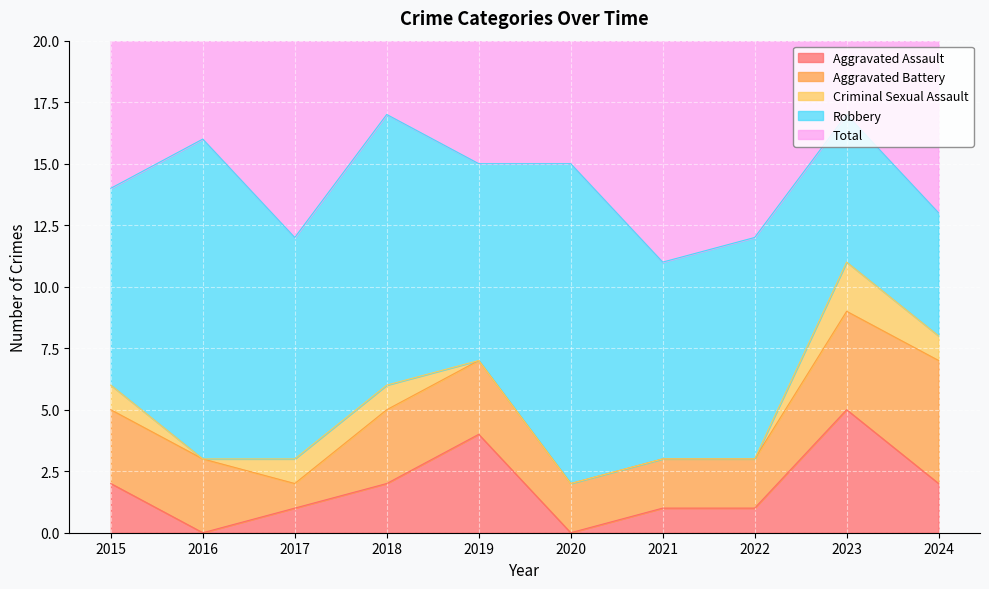

What is the value of the Robbery point at the 10th from the left?

5